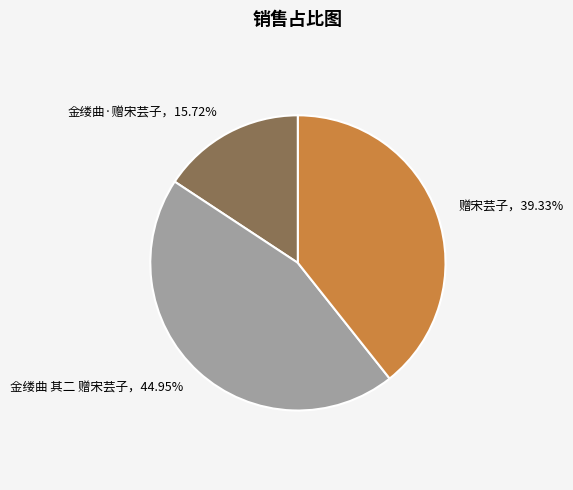

How many segments does this pie chart have?

3